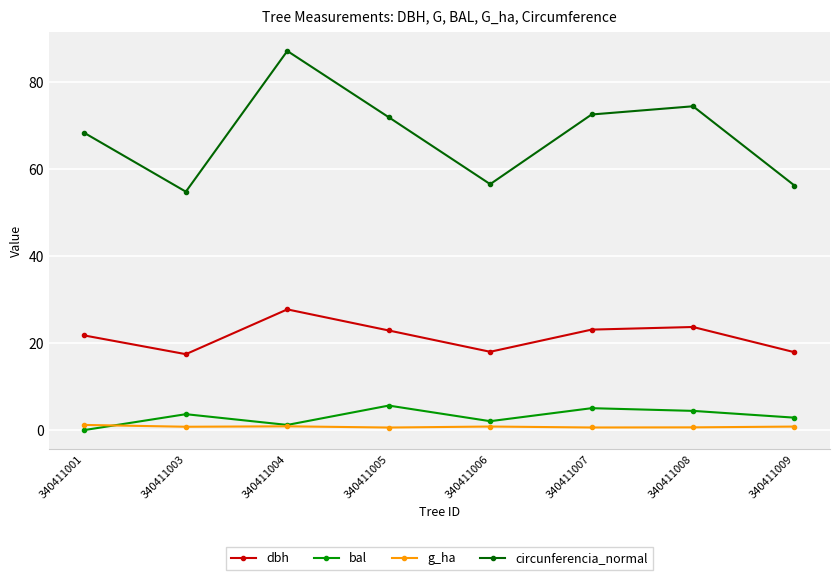

Which label corresponds to the largest value in the chart?

340411004